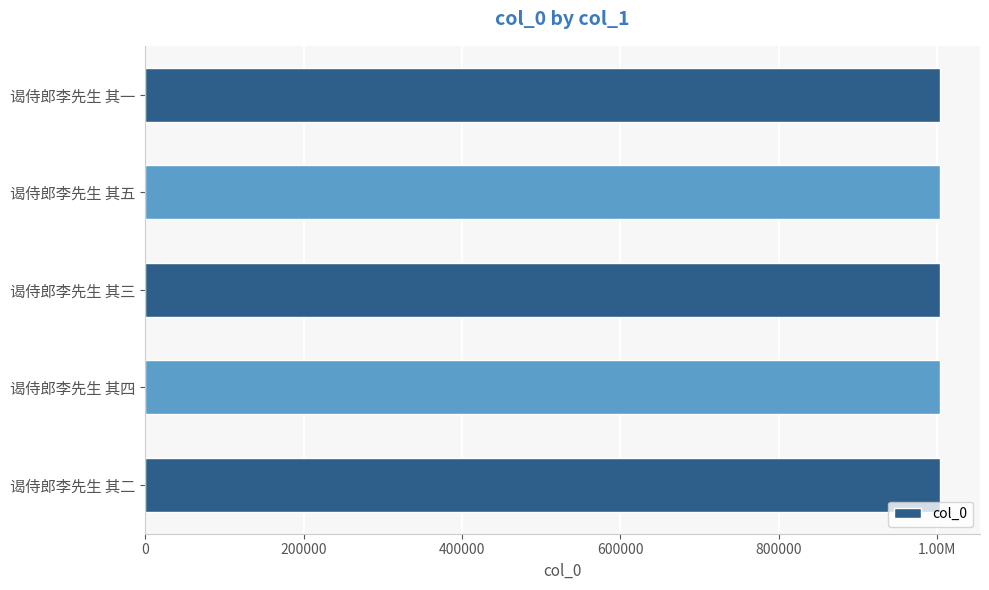

Are the bars horizontal?

Yes